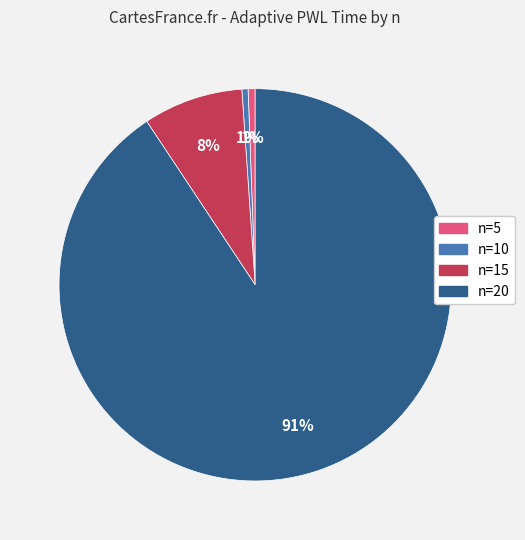

Combined, do n=15 and n=5 account for over 50%?

No